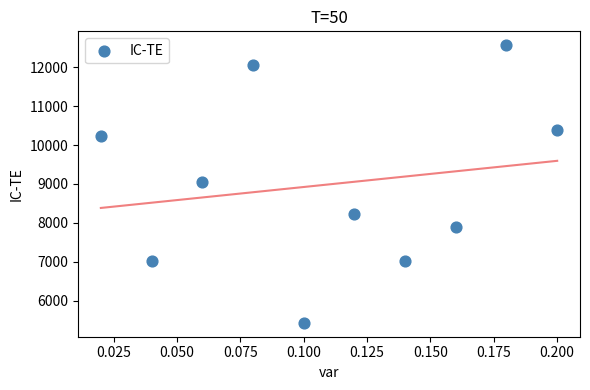

What is the range of Y values (max minus min)?

7130